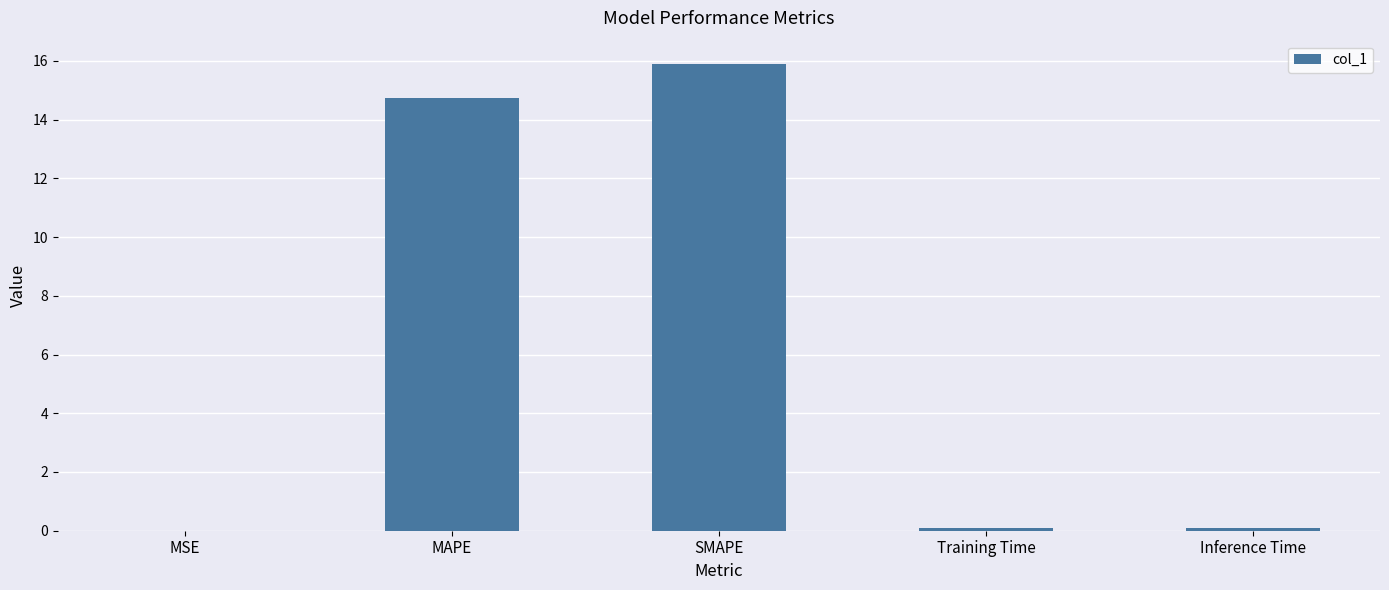

What is the sum of the values at Inference Time and MSE?

0.1